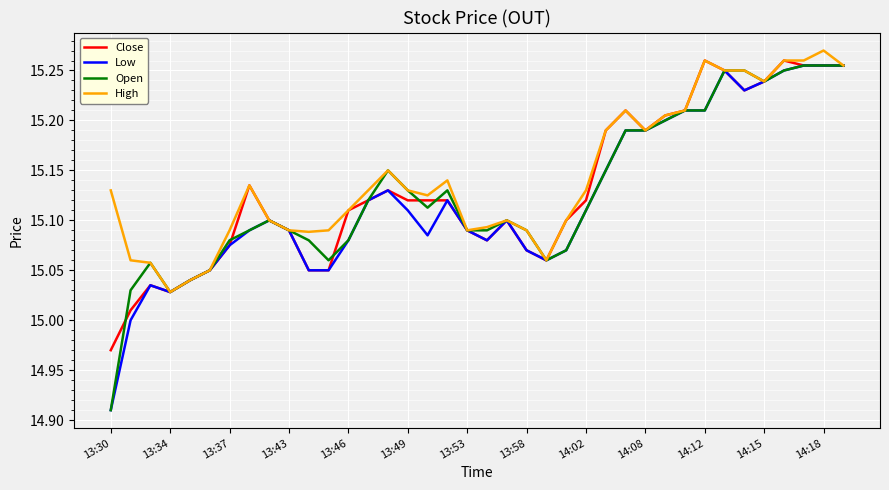

What are all the series names shown in the legend?

Close, Low, Open, High